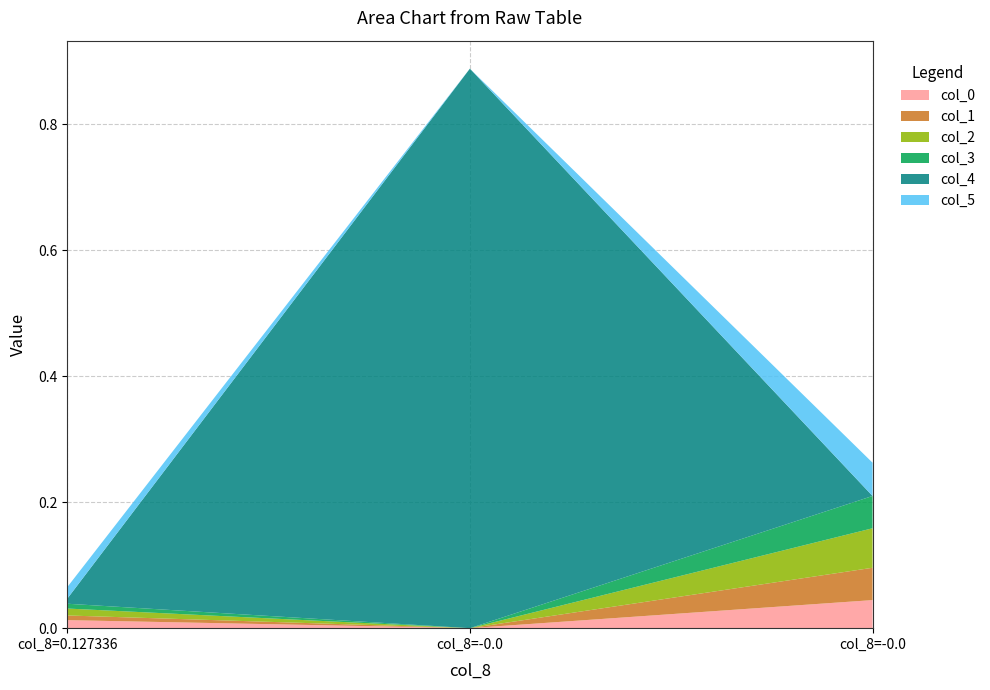

Reading left to right, transcribe all the data shown in this chart.

col_0: 0.0	-0.0	0.0
col_1: 0.0	-0.0	0.1
col_2: 0.0	-0.0	0.1
col_3: 0.0	-0.0	0.1
col_4: 0.0	0.9	-0.0
col_5: 0.0	-0.0	0.1